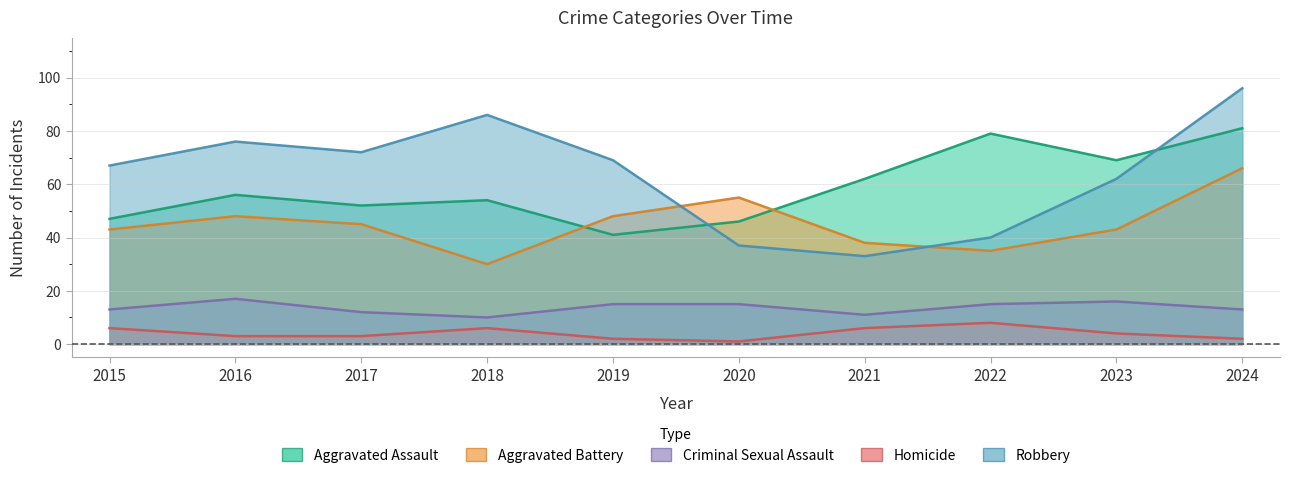

Between 2015 and 2016, which series saw the biggest shift?

Aggravated Assault